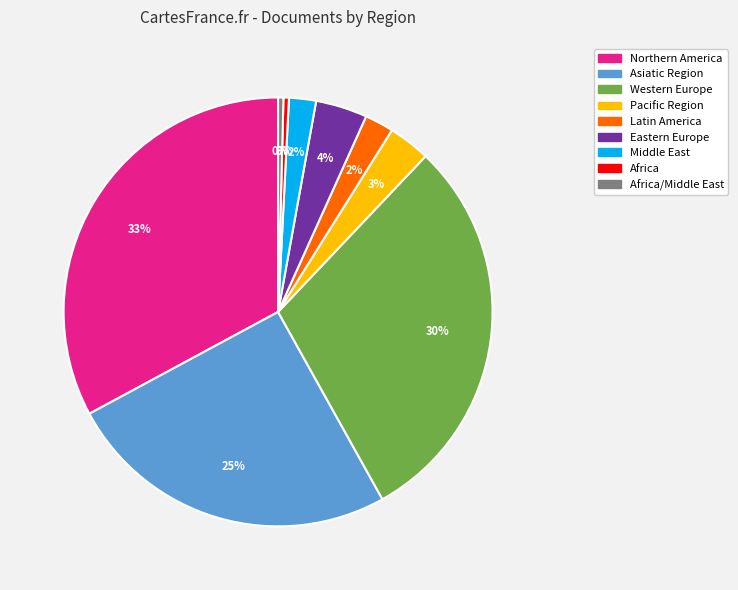

Does any single category account for the majority?

No